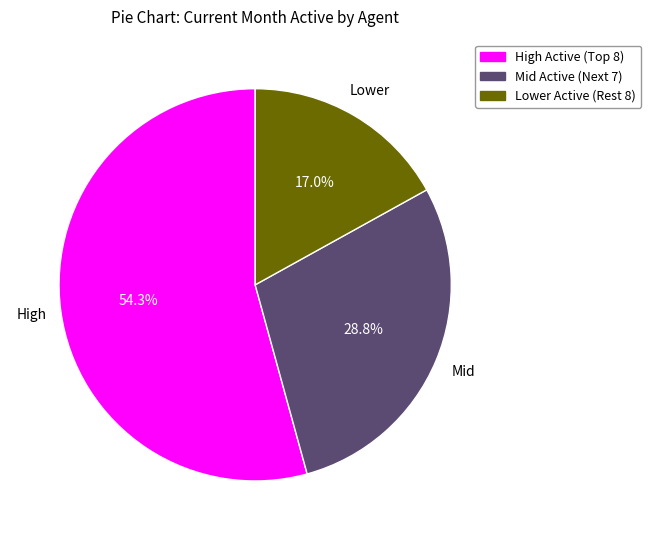

Does any single category account for the majority?

Yes